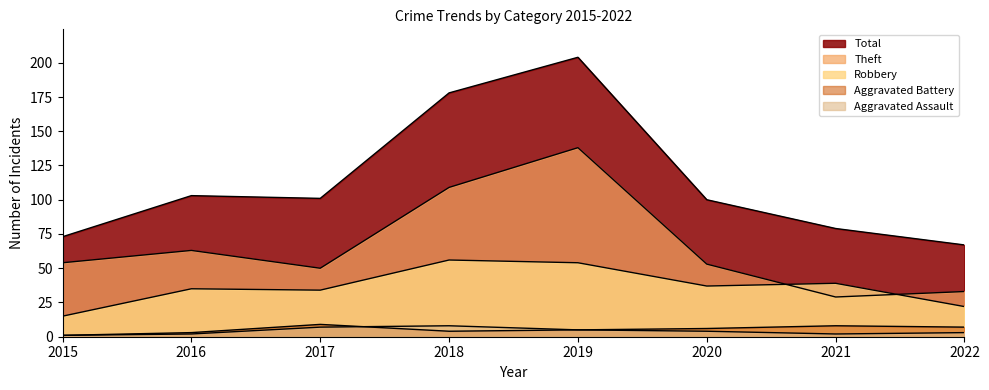

Count the Aggravated Battery values in the range 4 to 8.

5